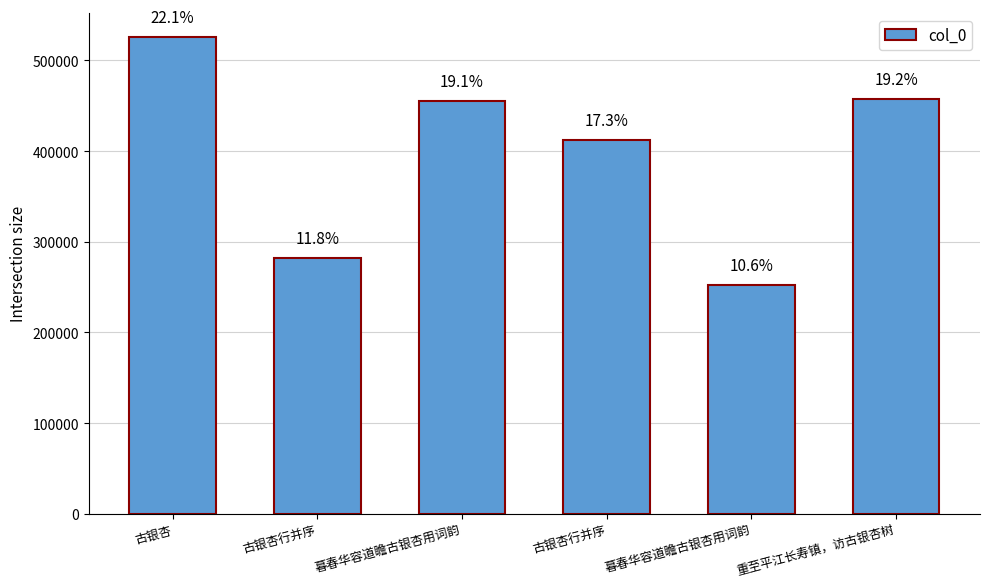

What is the label of the 3rd bar from the left?

暮春华容道瞻古银杏用词韵